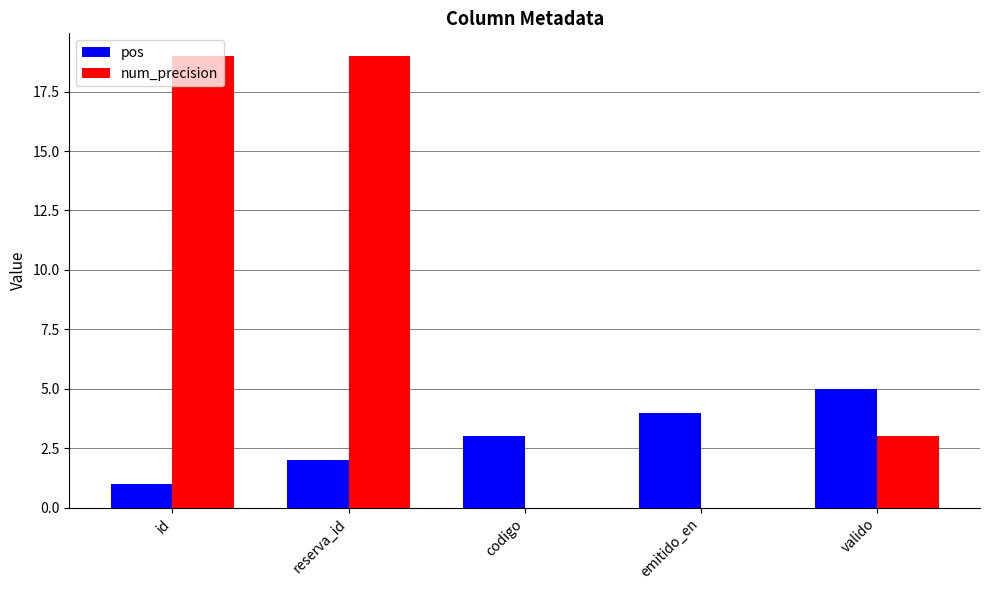

At which label is pos closest to 3?

codigo